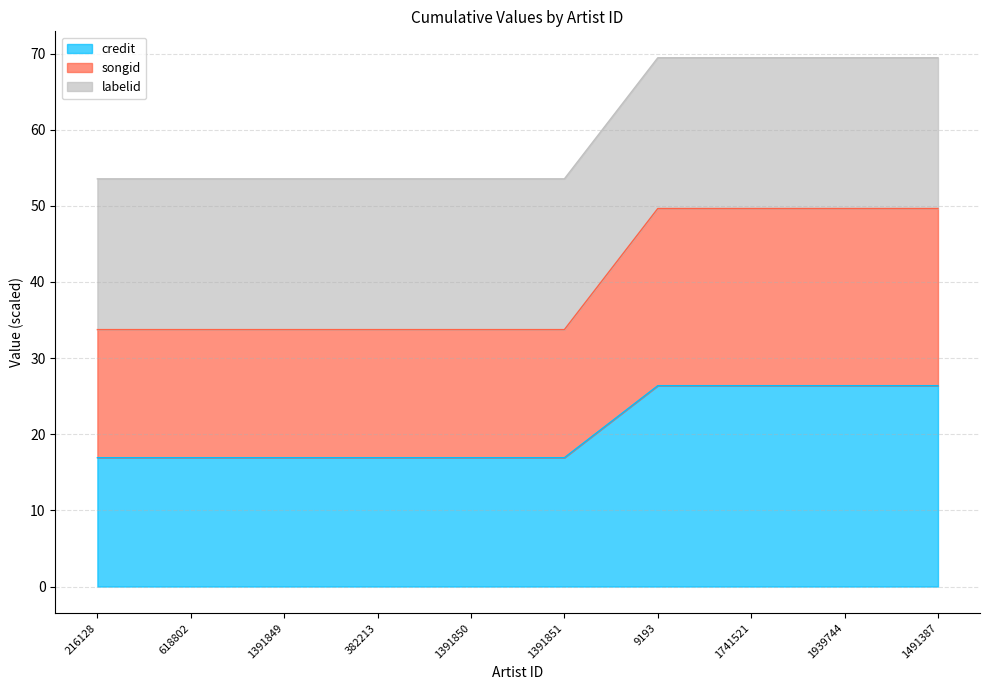

Is it true that credit equals 16.9 at 1391849?

True